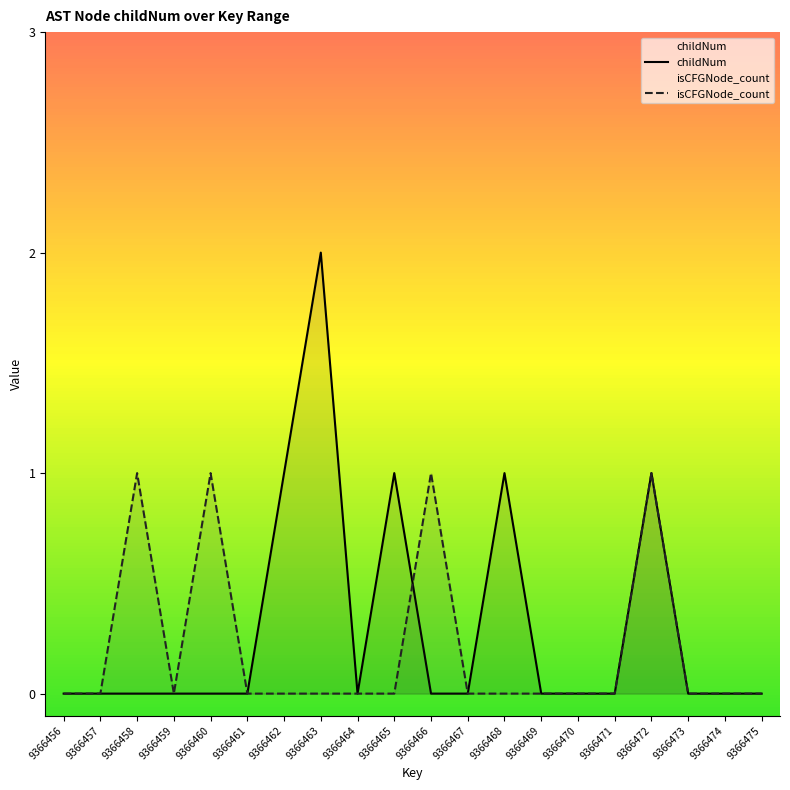

Between which two adjacent categories do childNum and isCFGNode_count first intersect?

9366465 and 9366466